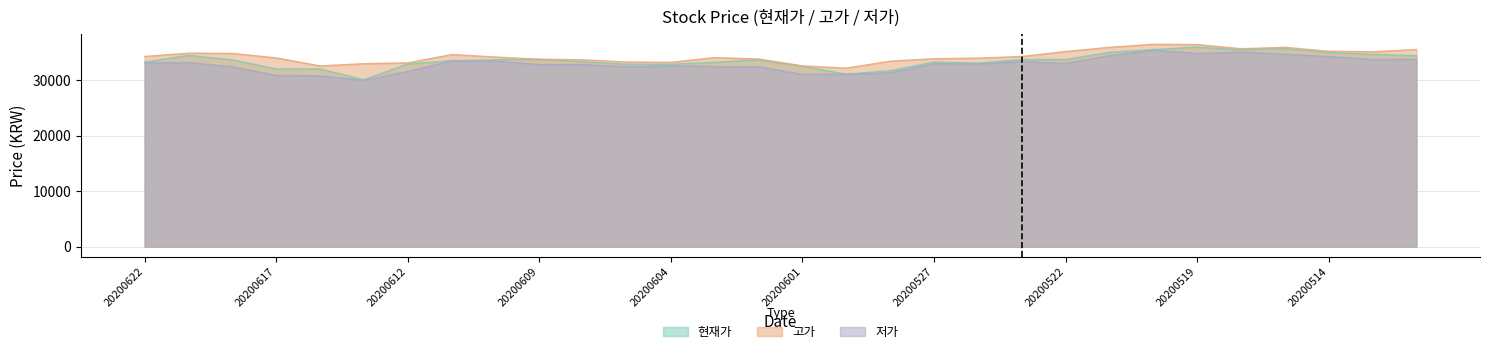

List the series in order of their peak value, lowest first.

저가, 현재가, 고가